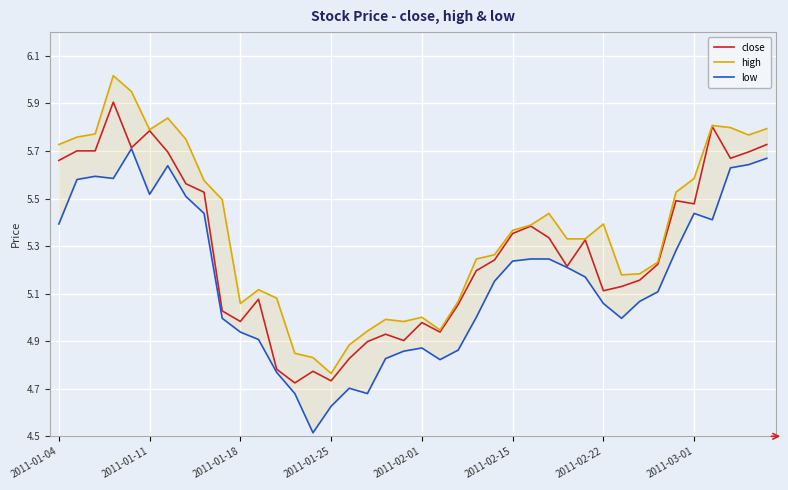

Reading right to left, transcribe all the data shown in this chart.

close: 5.7	5.7	5.7	5.8	5.5	5.5	5.2	5.2	5.1	5.1	5.3	5.2	5.3	5.4	5.4	5.2	5.2	5.1	4.9	5.0	4.9	4.9	4.9	4.8	4.7	4.8	4.7	4.8	5.1	5.0	5.0	5.5	5.6	5.7	5.8	5.7	5.9	5.7	5.7	5.7
high: 5.8	5.8	5.8	5.8	5.6	5.5	5.2	5.2	5.2	5.4	5.3	5.3	5.4	5.4	5.4	5.3	5.2	5.1	4.9	5.0	5.0	5.0	4.9	4.9	4.8	4.8	4.8	5.1	5.1	5.1	5.5	5.6	5.7	5.8	5.8	6.0	6.0	5.8	5.8	5.7
low: 5.7	5.6	5.6	5.4	5.4	5.3	5.1	5.1	5.0	5.1	5.2	5.2	5.2	5.2	5.2	5.2	5.0	4.9	4.8	4.9	4.9	4.8	4.7	4.7	4.6	4.5	4.7	4.8	4.9	4.9	5.0	5.4	5.5	5.6	5.5	5.7	5.6	5.6	5.6	5.4